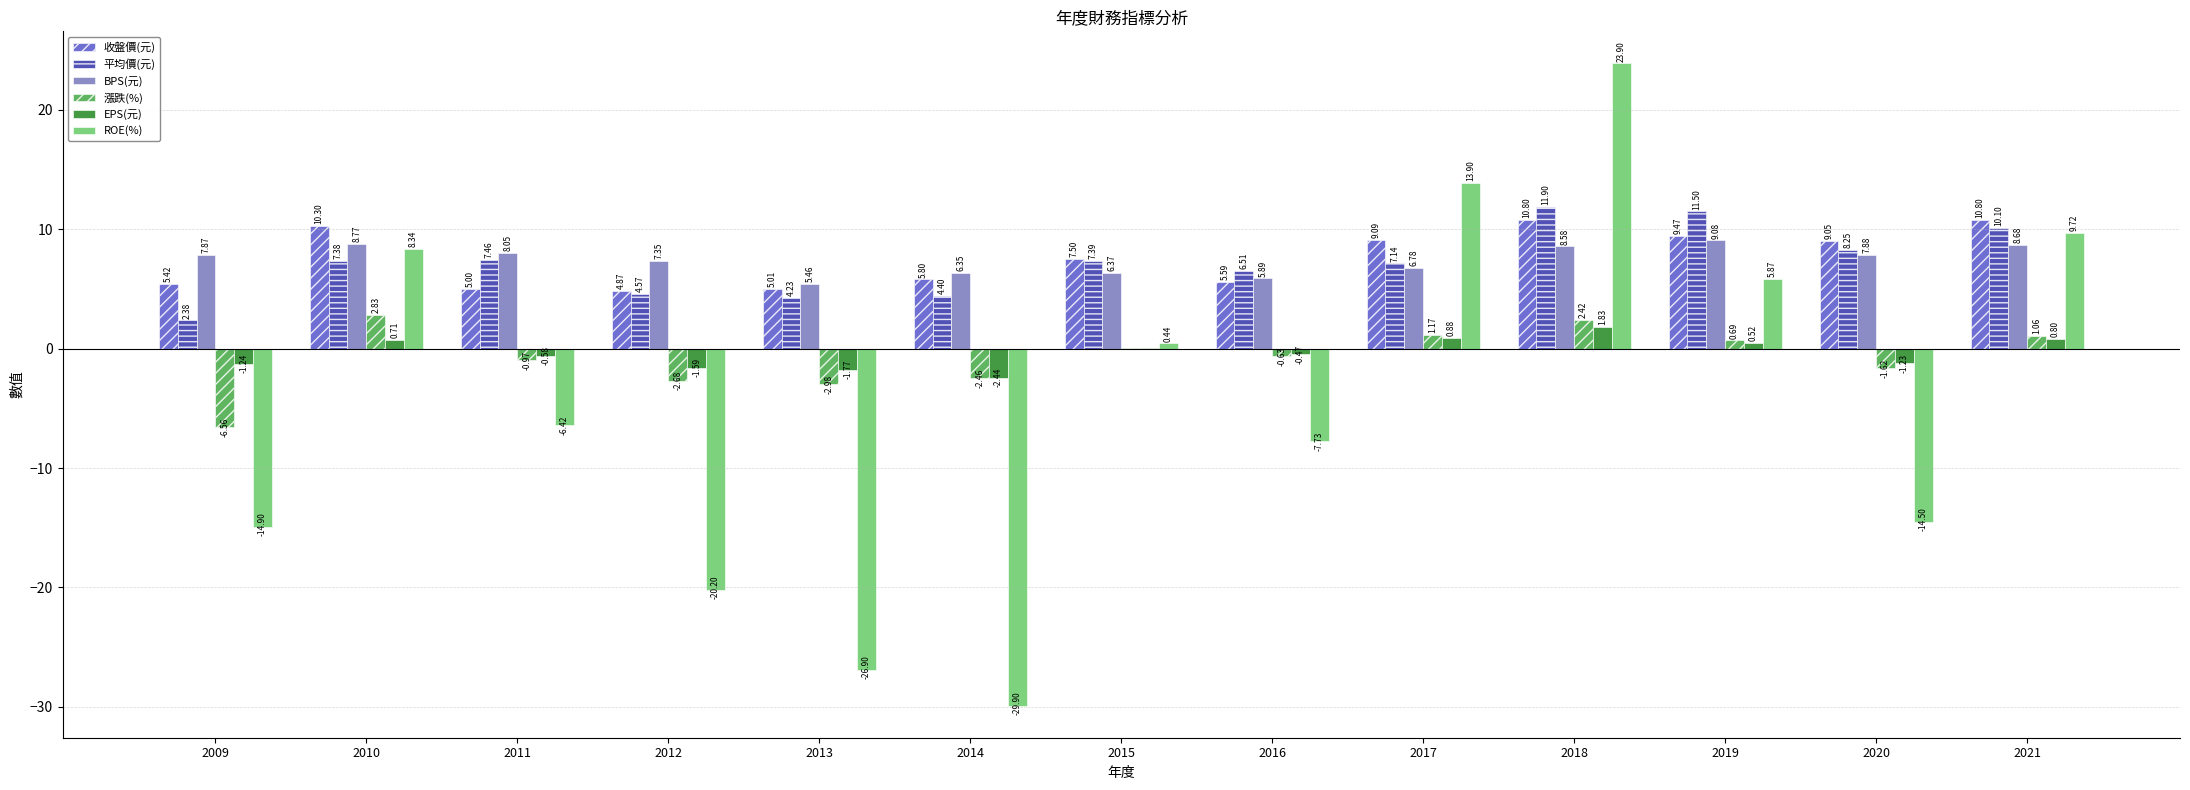

Count the number of data series in this chart.

6